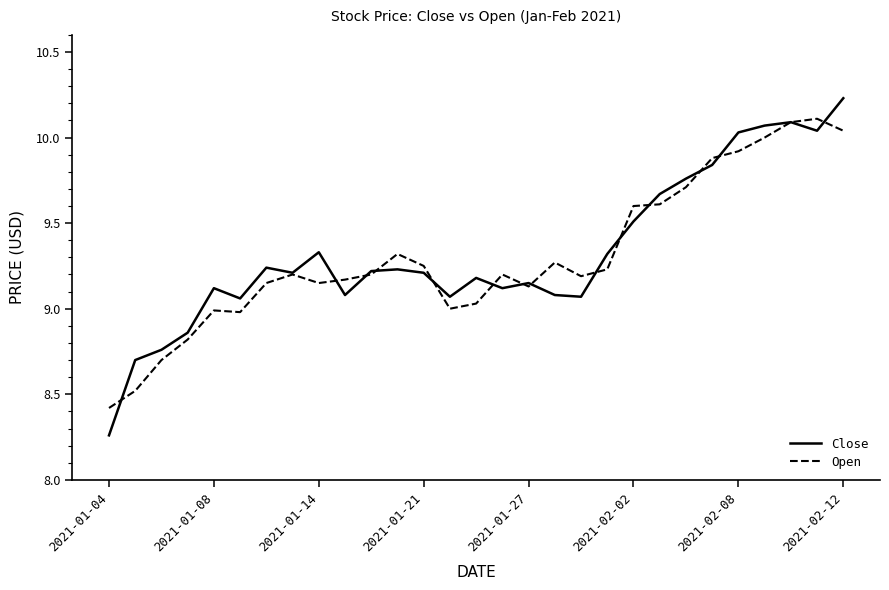

What is the minimum value for Open?

8.4